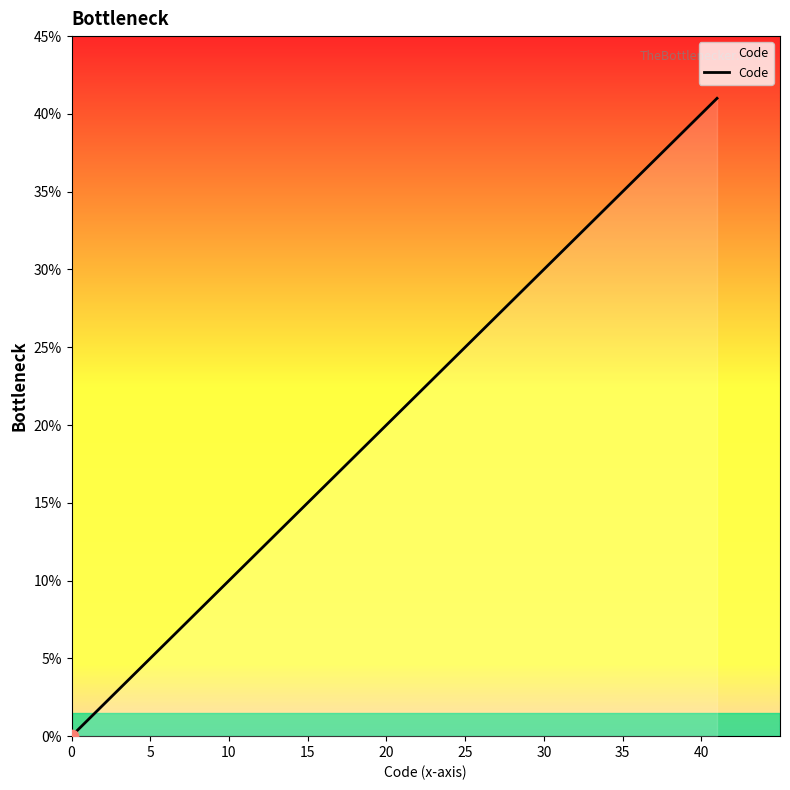

What is the greatest value displayed?

41